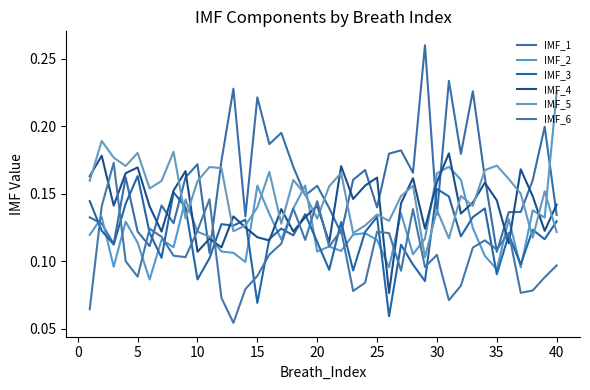

Which series has the largest total across all categories?

IMF_1